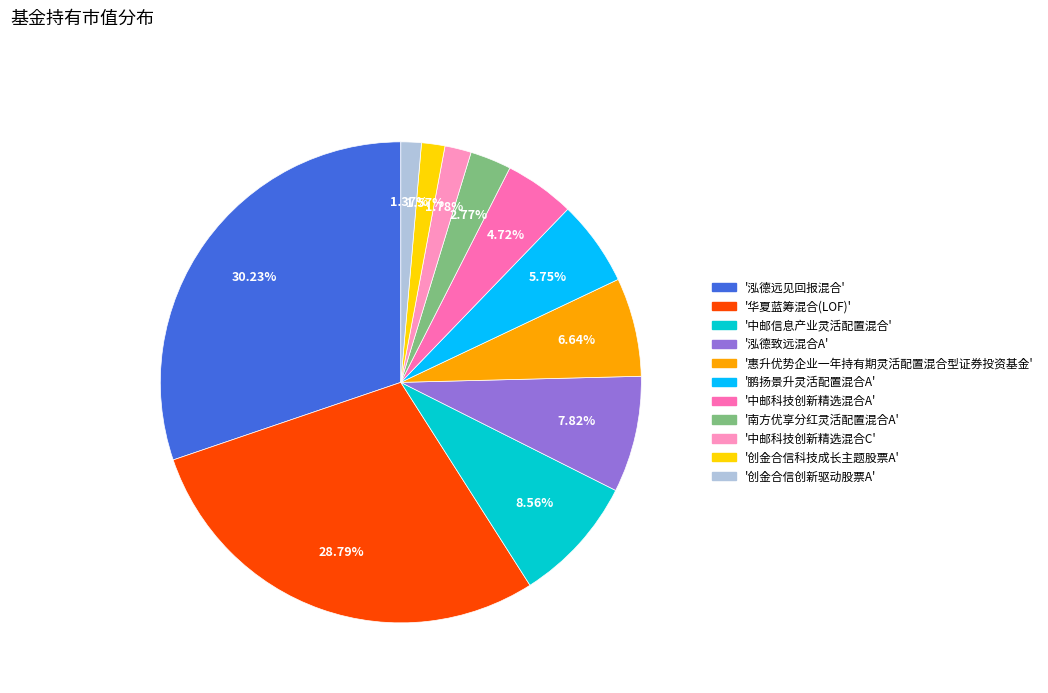

Is there any slice that represents more than half of the pie?

No